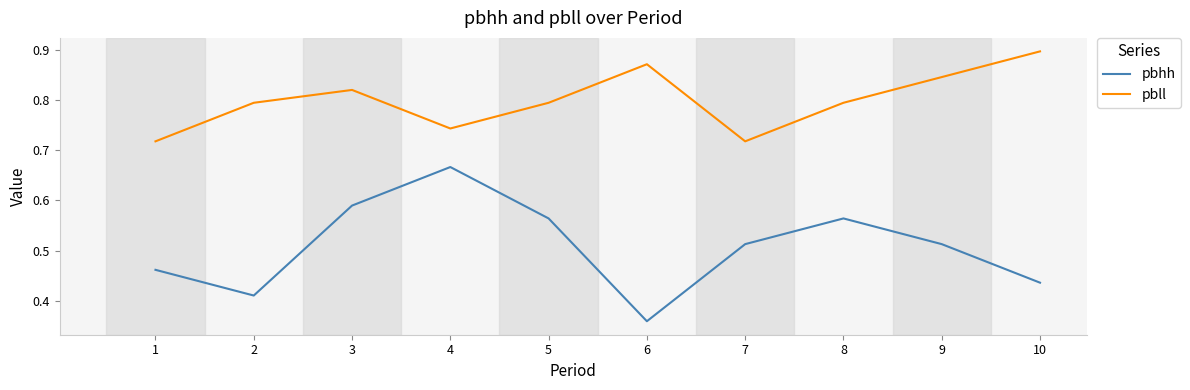

What is the difference between the highest and lowest values at 4?

0.1